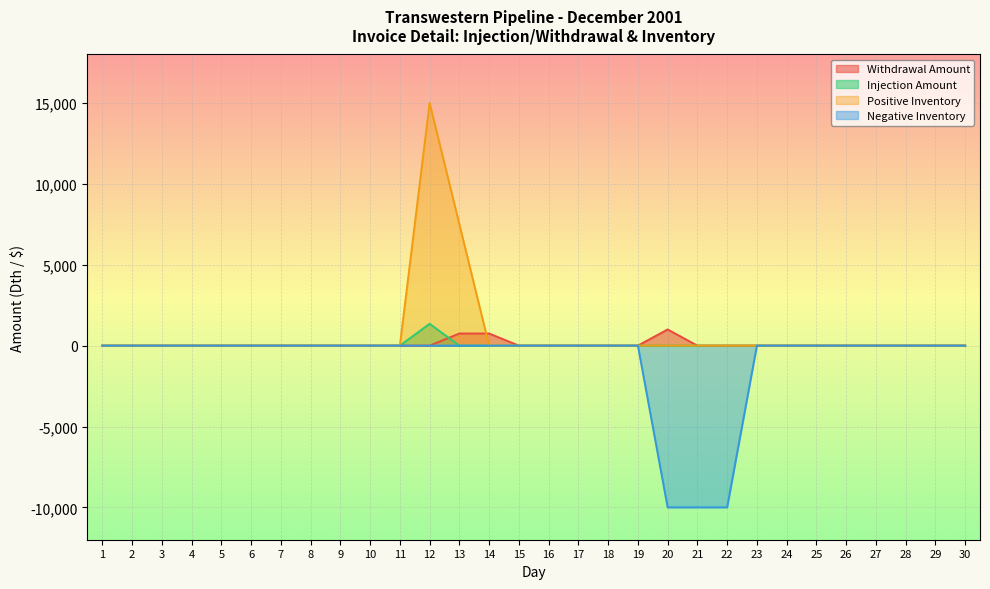

Which series has the largest range (max minus min)?

Positive Inventory